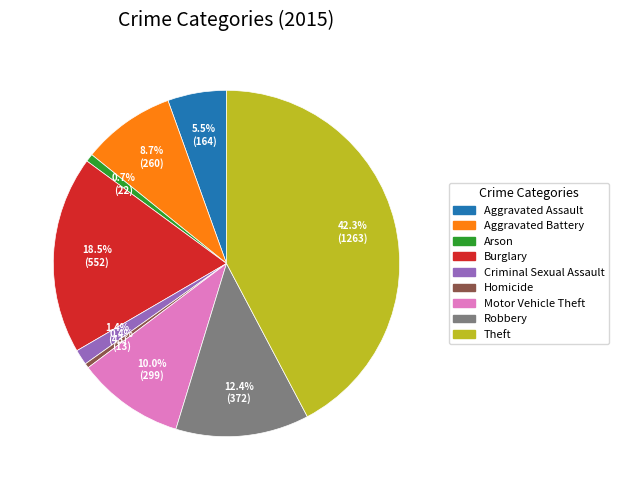

How much of the chart is everything except Criminal Sexual Assault?

98.6%